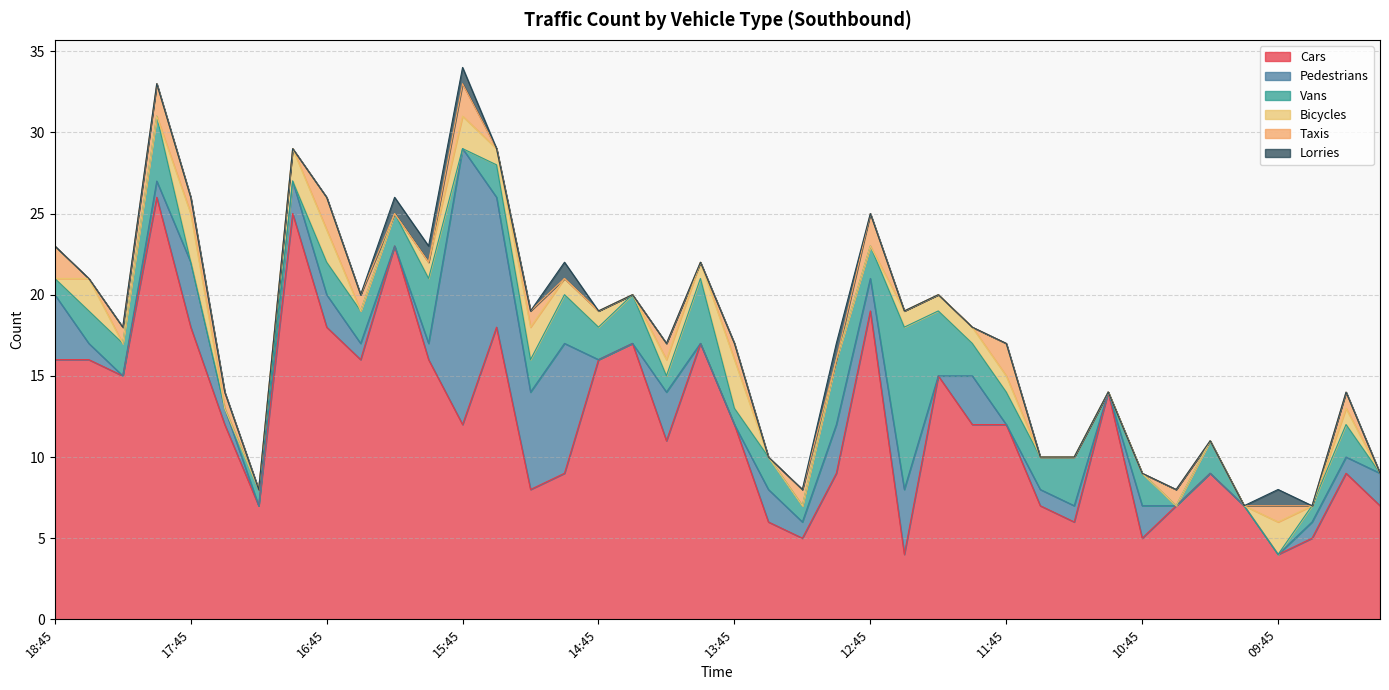

What is the label of the 25th point from the left?

12:45